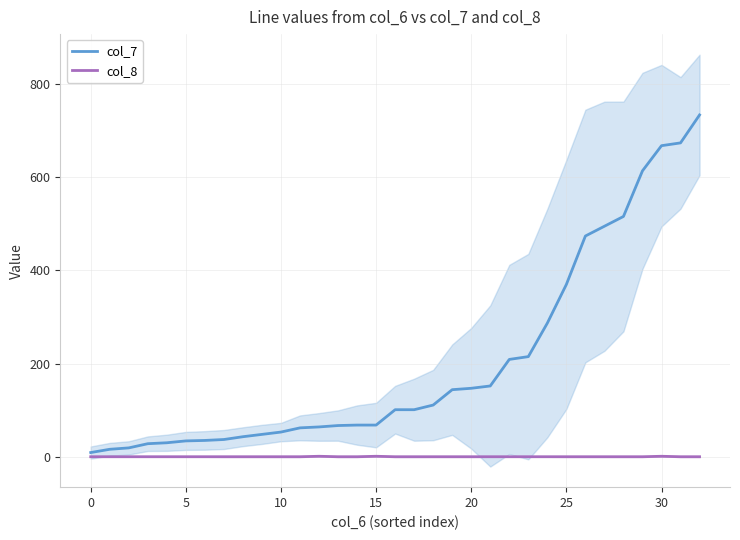

True or false: col_7 has more than 2 points higher than both neighbors.

False